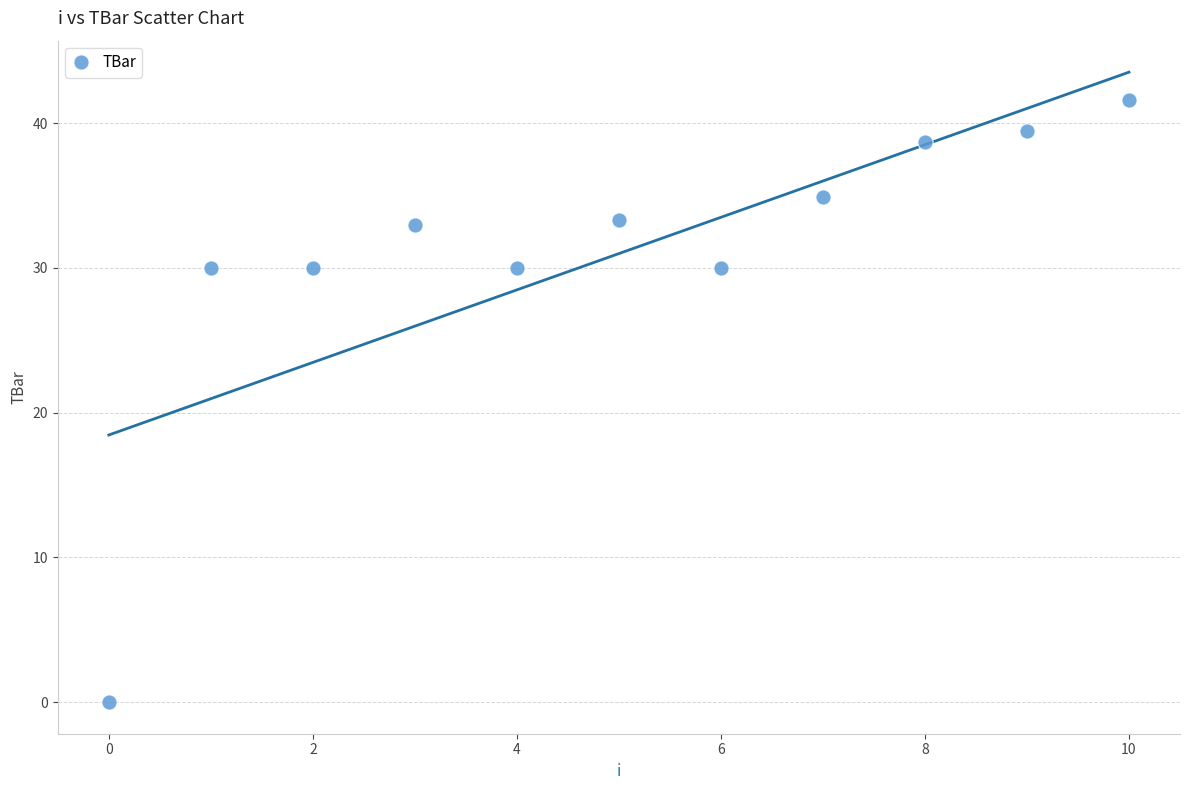

What is the range of Y values (max minus min)?

41.6